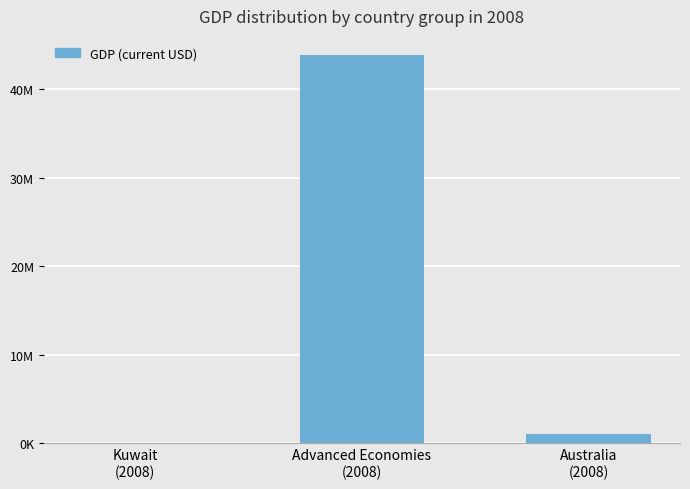

Reading left to right, transcribe all the data shown in this chart.

25661.3	43853248.0	1048115.0